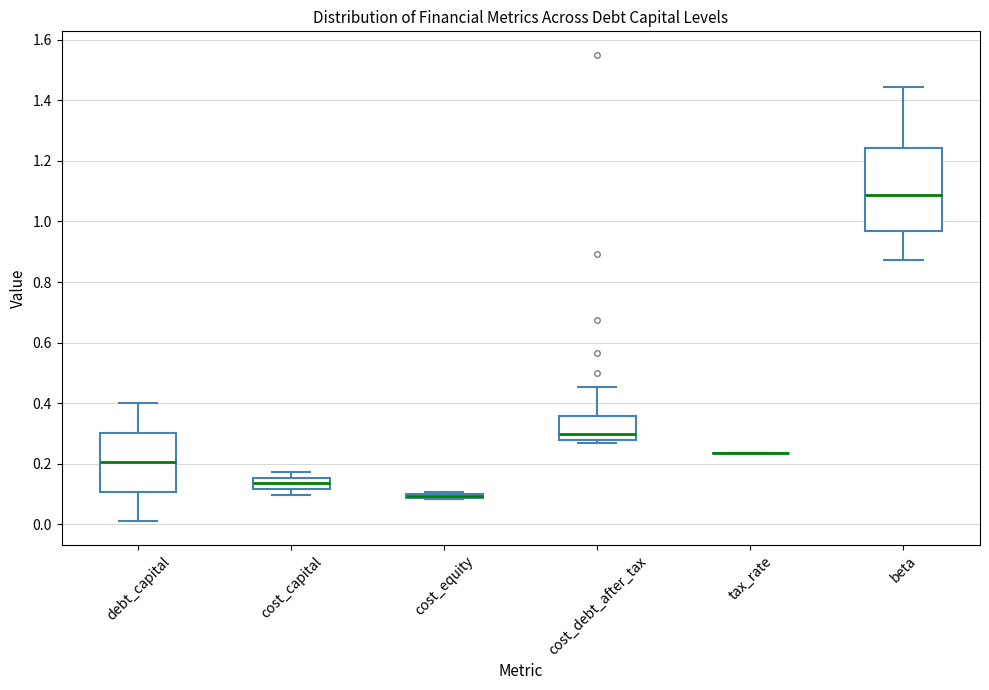

Which box is the tallest, from its lower edge to its upper edge?

beta